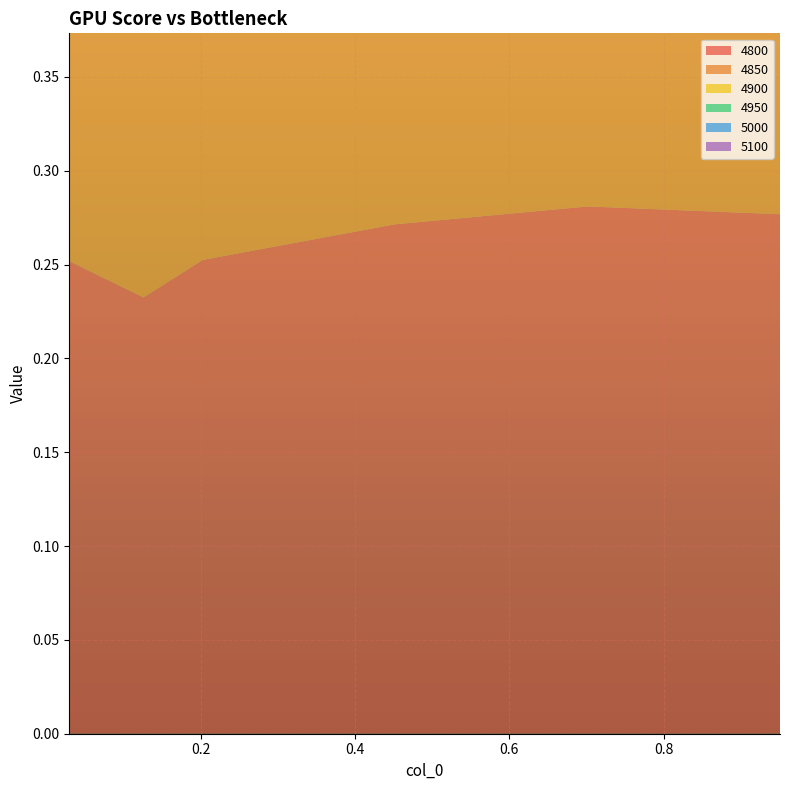

Reading right to left, list all the values displayed in this chart.

4800: 0.9506849315068493=0.3	0.7013698630136986=0.3	0.4520547945205479=0.3	0.2027397260273973=0.3	0.126027397260274=0.2	0.03013698630136986=0.3
4850: 0.9506849315068493=0.3	0.7013698630136986=0.3	0.4520547945205479=0.3	0.2027397260273973=0.3	0.126027397260274=0.2	0.03013698630136986=0.2
4900: 0.9506849315068493=0.3	0.7013698630136986=0.3	0.4520547945205479=0.3	0.2027397260273973=0.3	0.126027397260274=0.2	0.03013698630136986=0.2
4950: 0.9506849315068493=0.3	0.7013698630136986=0.3	0.4520547945205479=0.3	0.2027397260273973=0.3	0.126027397260274=0.2	0.03013698630136986=0.2
5000: 0.9506849315068493=0.3	0.7013698630136986=0.3	0.4520547945205479=0.3	0.2027397260273973=0.3	0.126027397260274=0.2	0.03013698630136986=0.2
5100: 0.9506849315068493=0.3	0.7013698630136986=0.3	0.4520547945205479=0.3	0.2027397260273973=0.3	0.126027397260274=0.2	0.03013698630136986=0.2